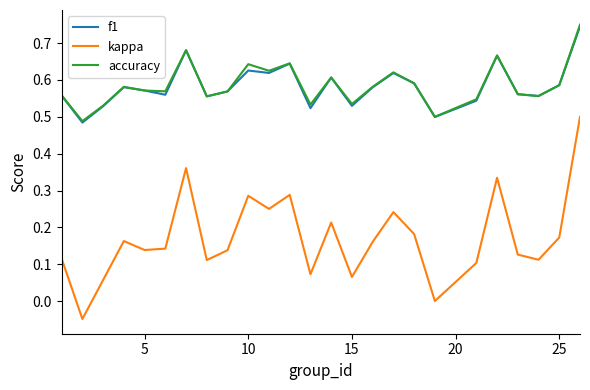

True or false: f1 and kappa intersect in this chart.

False